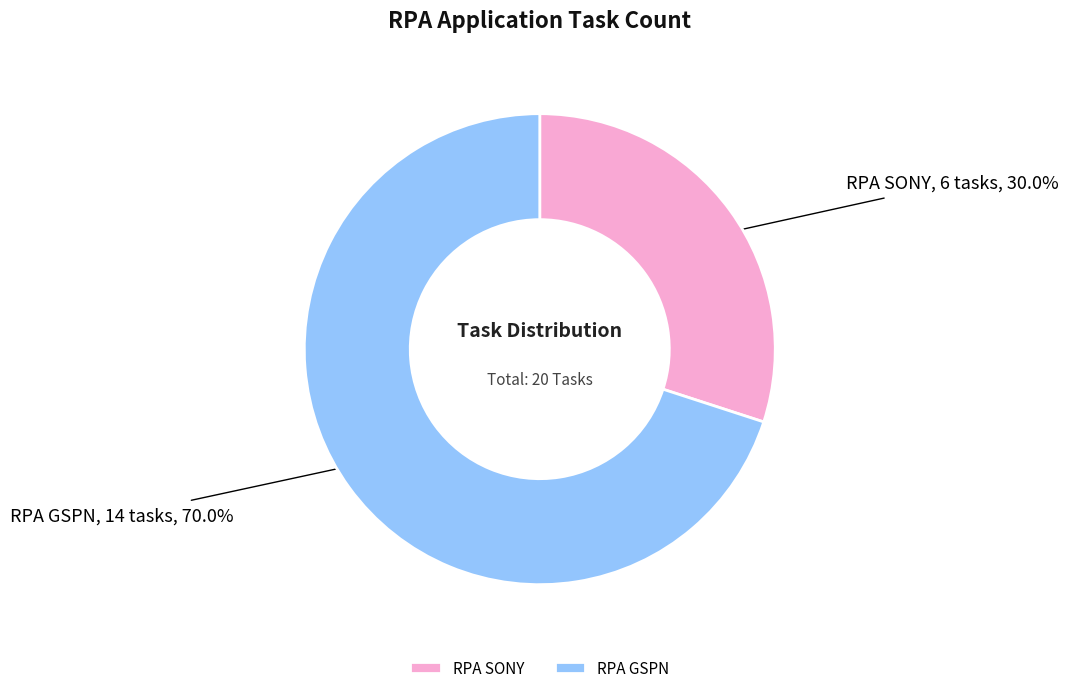

Is the sum of RPA SONY and RPA GSPN greater than half?

Yes